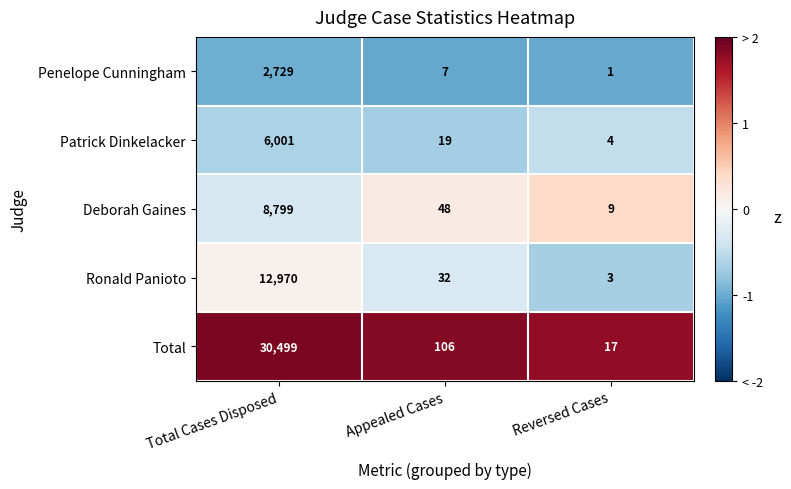

Which series has the largest total across all categories?

Total